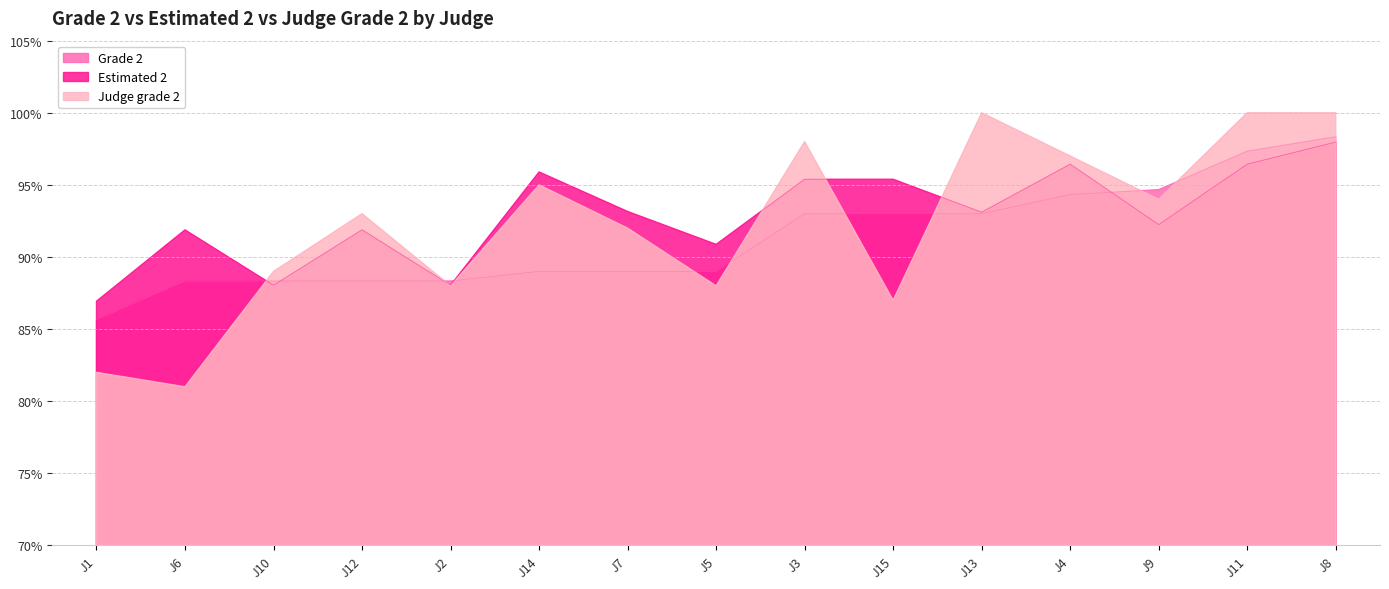

Which has a higher value, J6 or J12?

J6